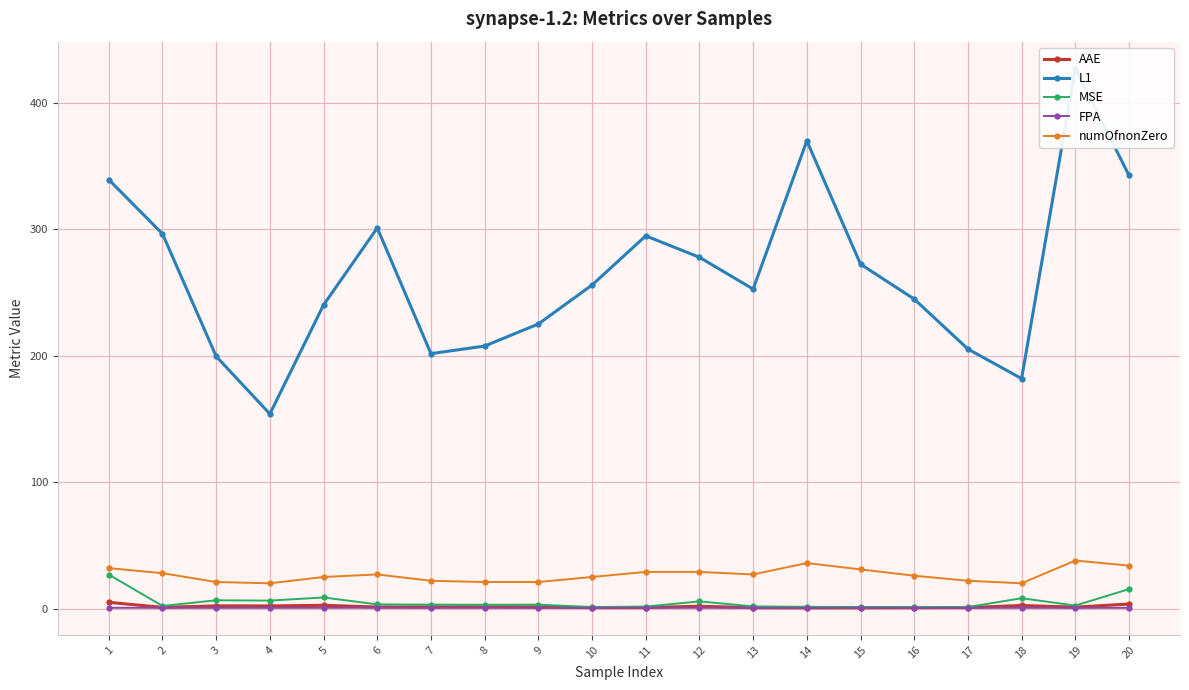

How many data points does each series have?

20